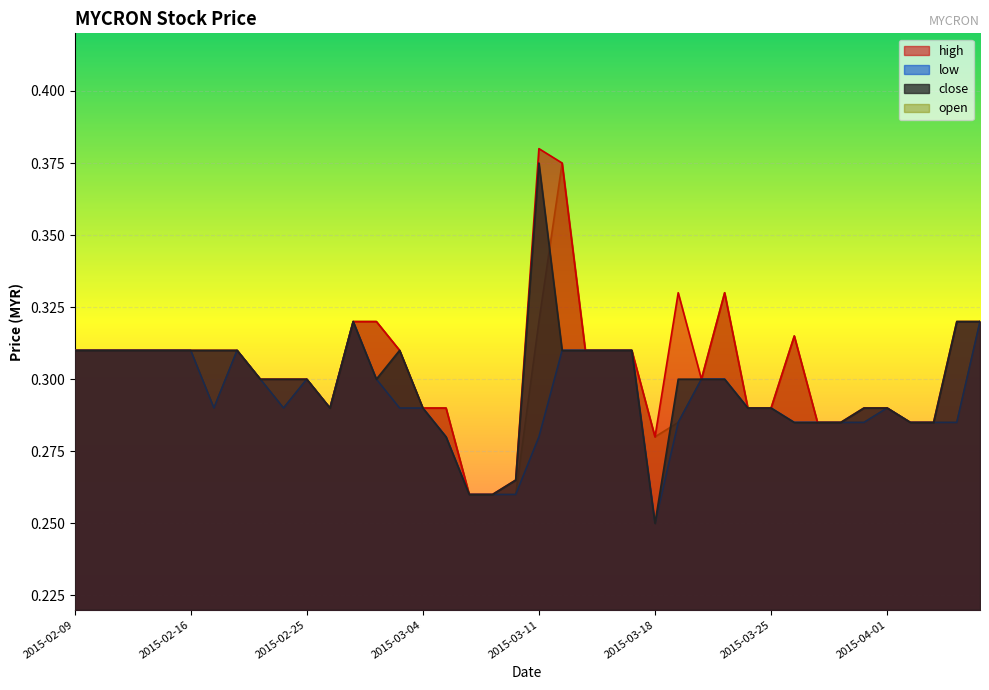

True or false: open and high cross at least once.

False